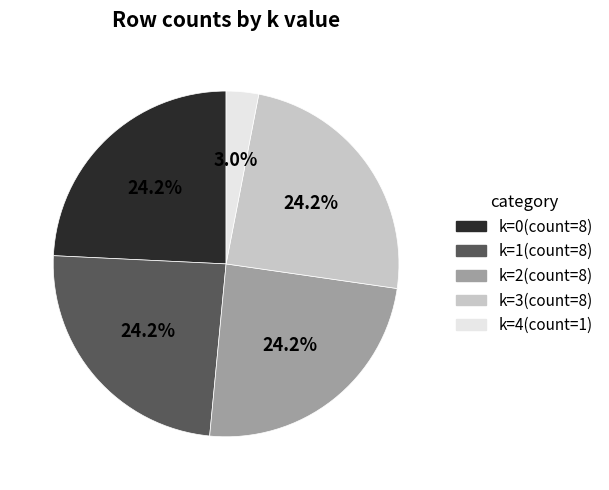

Does k=0 represent more than half of the total?

No